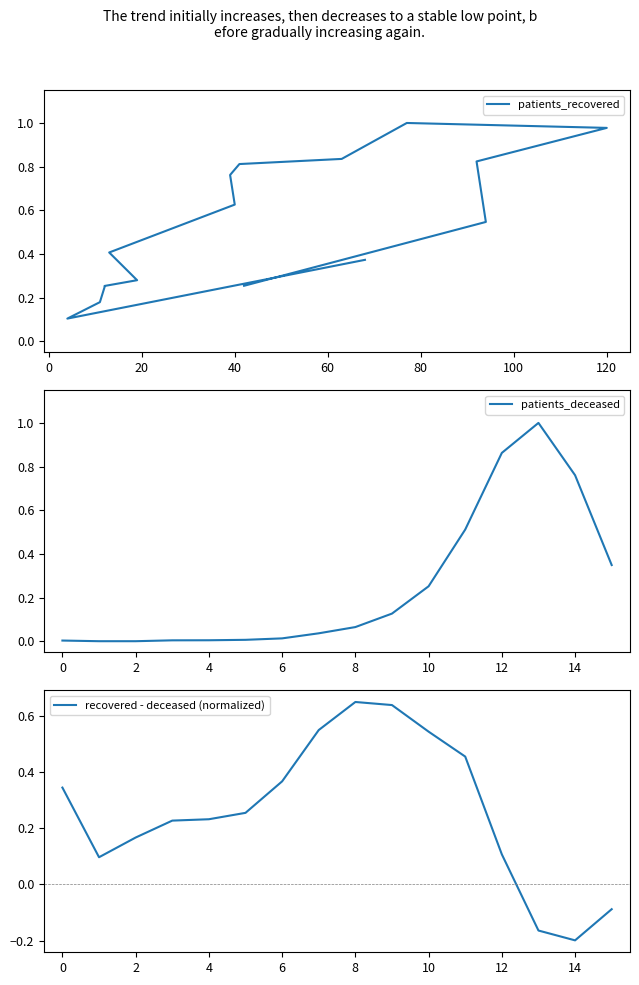

What is the highest value of the patients_deceased series?

1.0